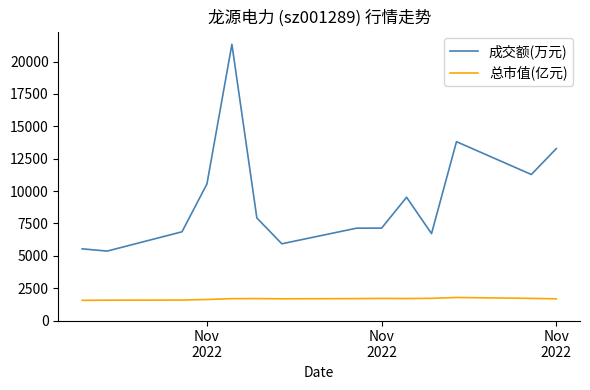

List the series in order of their peak value, highest first.

成交额(万元), 总市值(亿元)